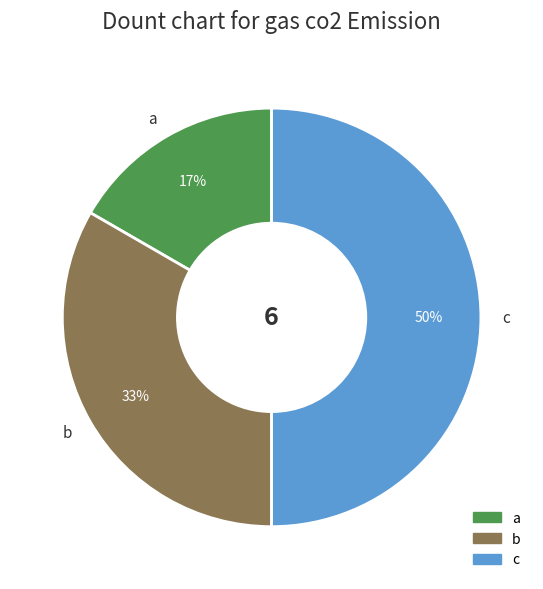

To the nearest percent, what portion does c represent?

50%